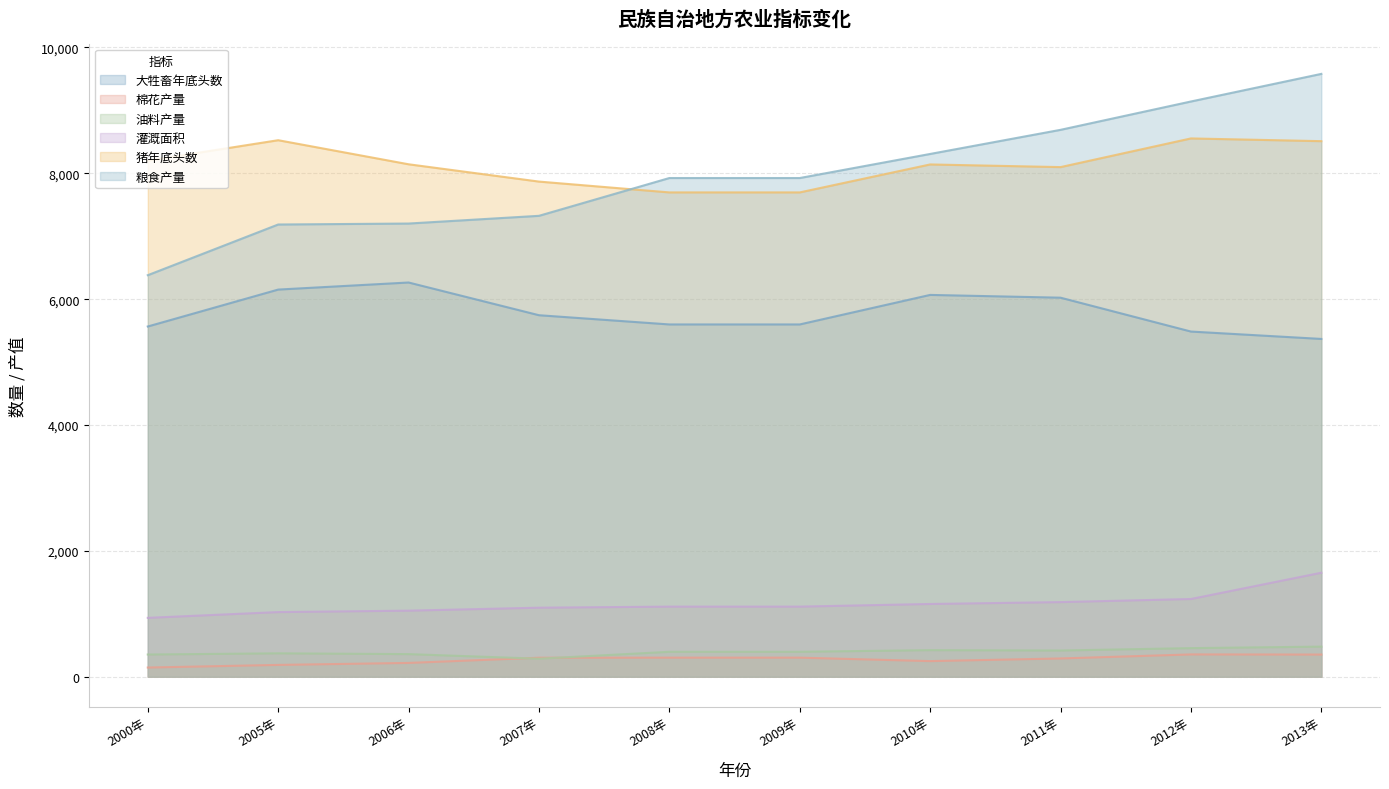

What position from the right is 2000年?

10